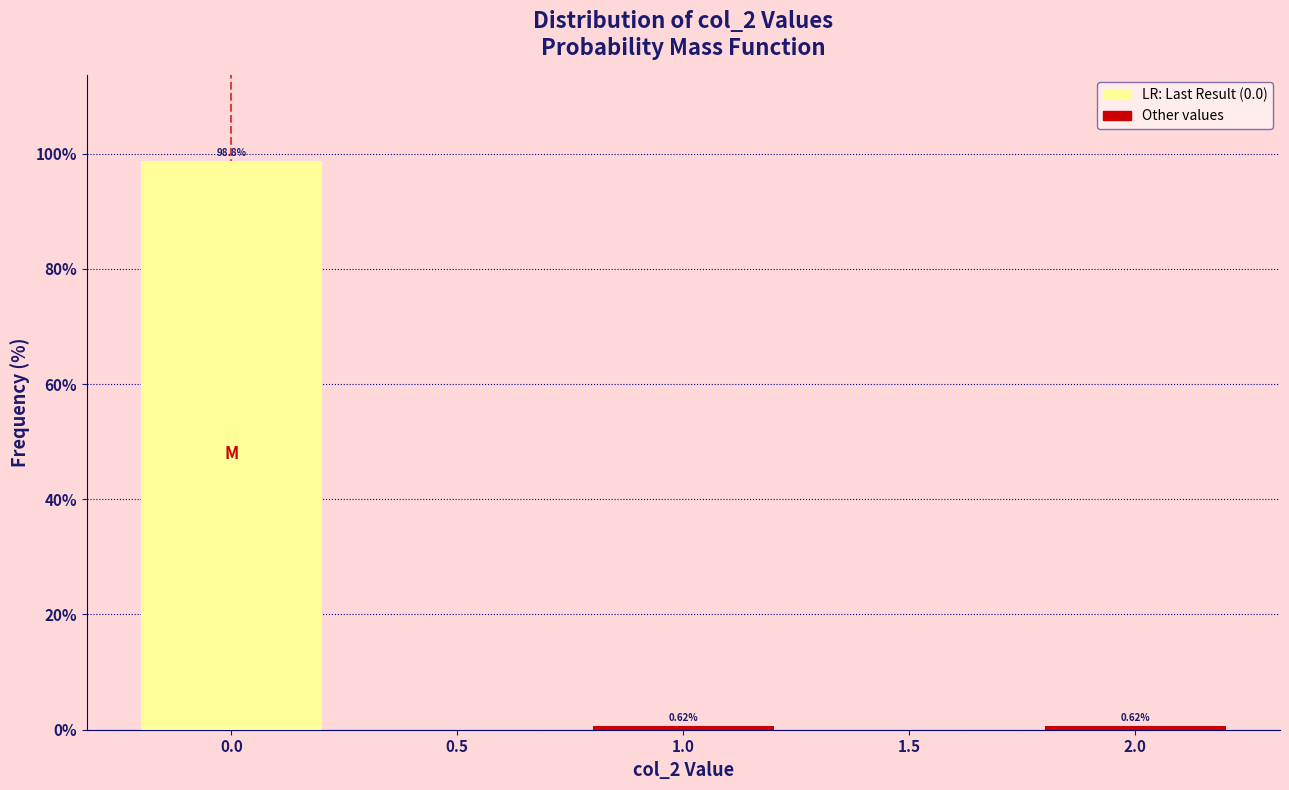

What is the average value?

33.3